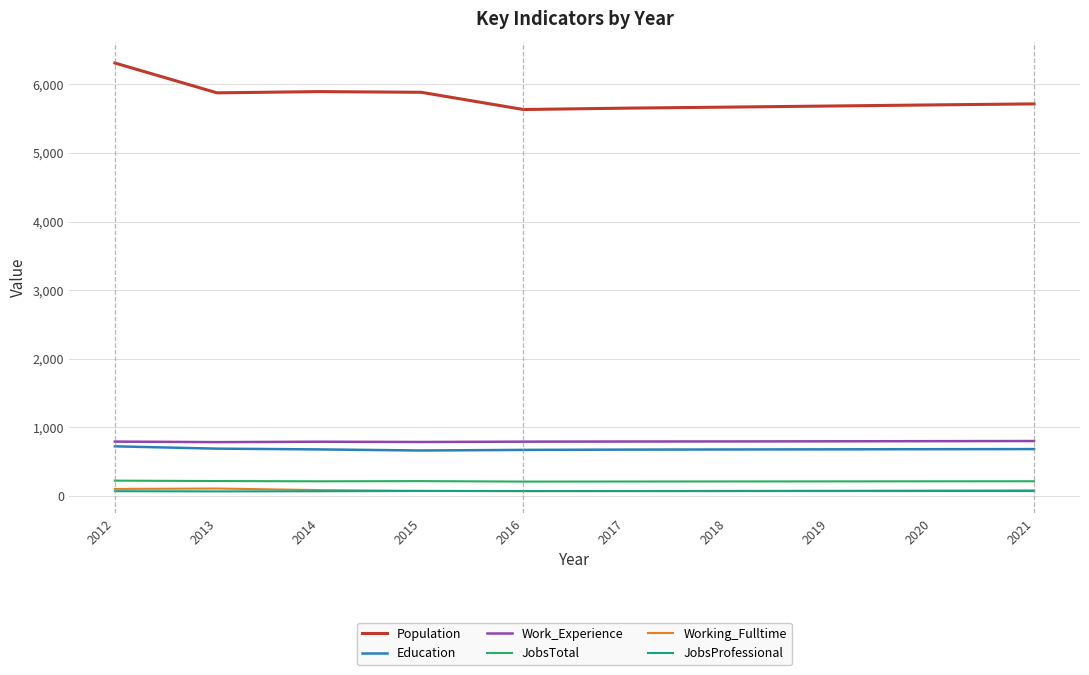

What is the average value of the JobsProfessional series?

71